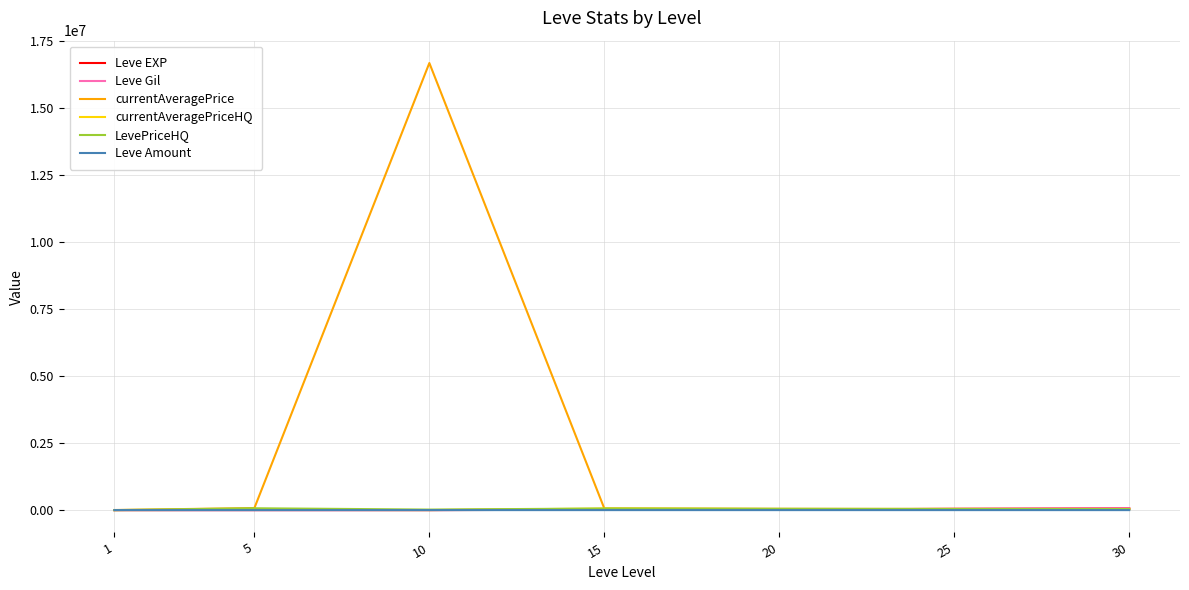

How many lines are shown in the chart?

6